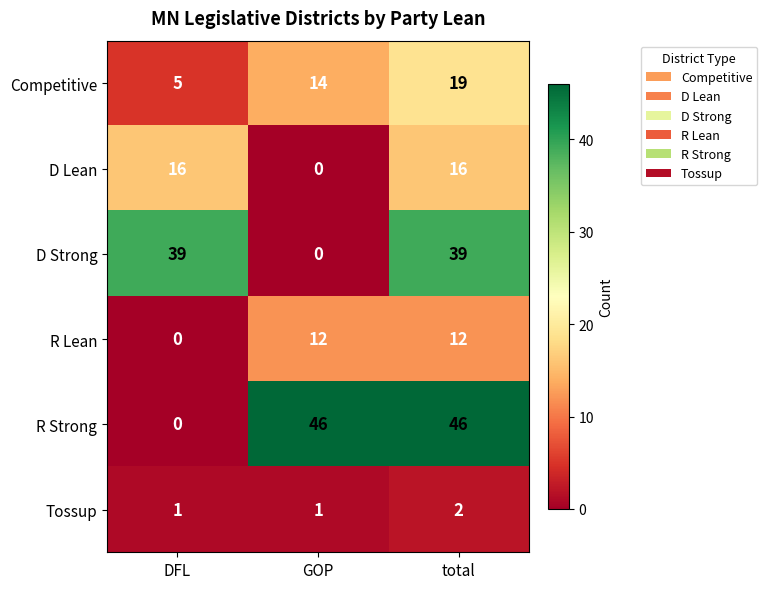

Read the R Lean value at total, to the nearest 10.

10